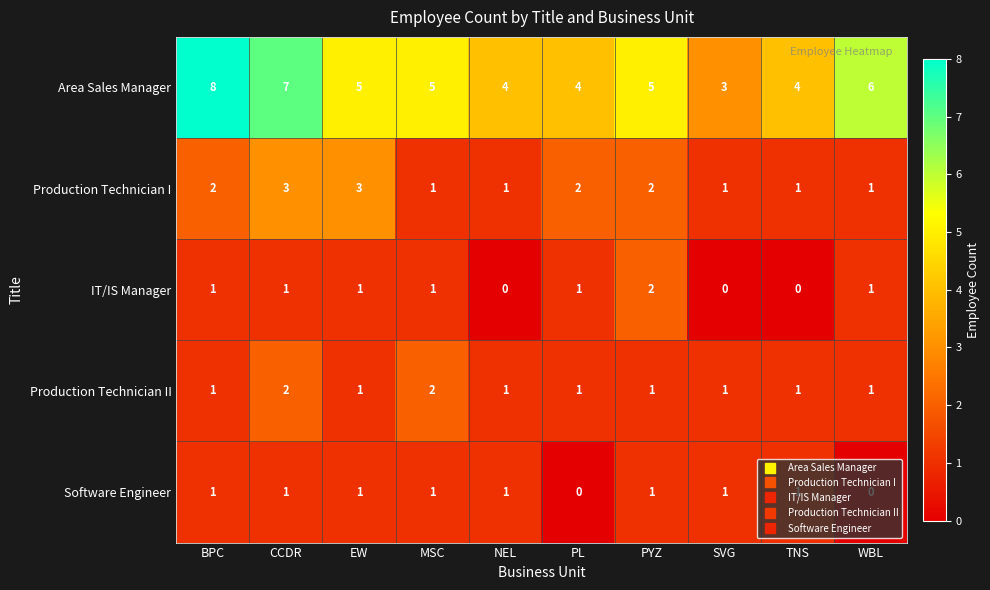

Which series has the largest total across all categories?

Area Sales Manager